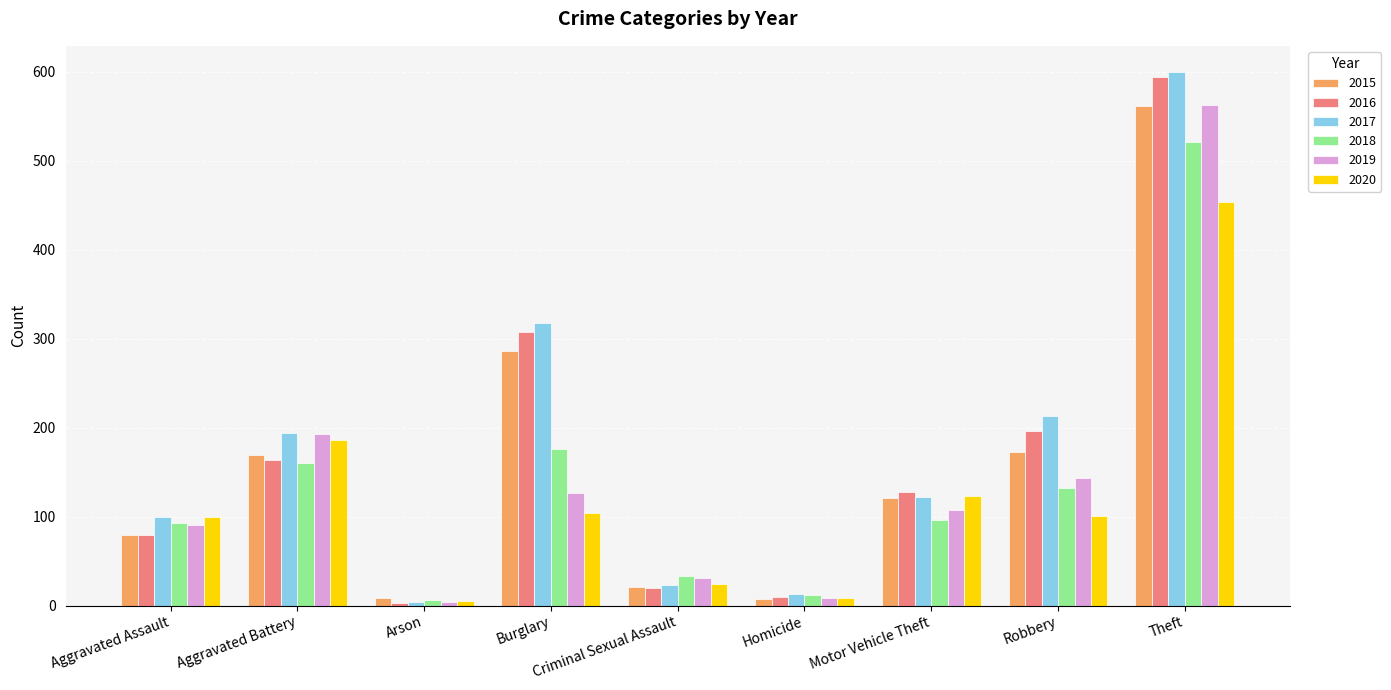

What is the label of the 1st bar from the right?

Theft